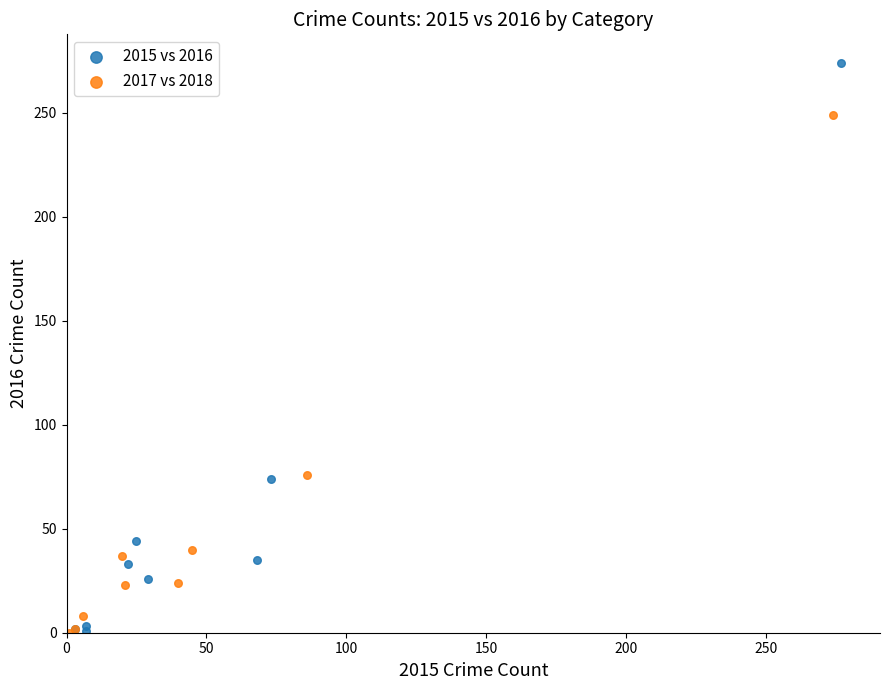

Which series contains the highest Y value?

2015 vs 2016